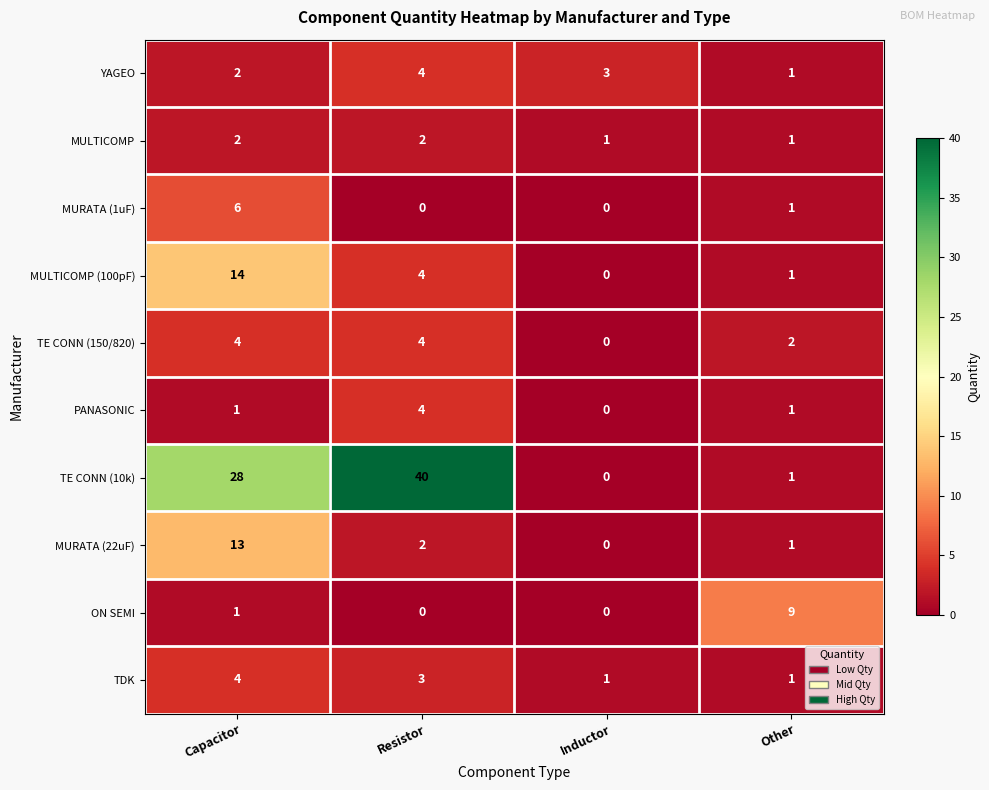

What is the sum of all YAGEO values?

10